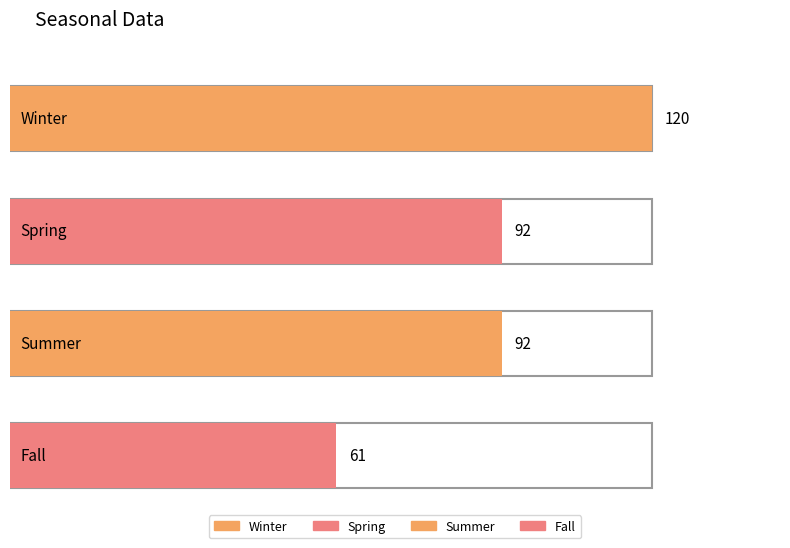

What is the label of the 4th bar from the left?

Fall